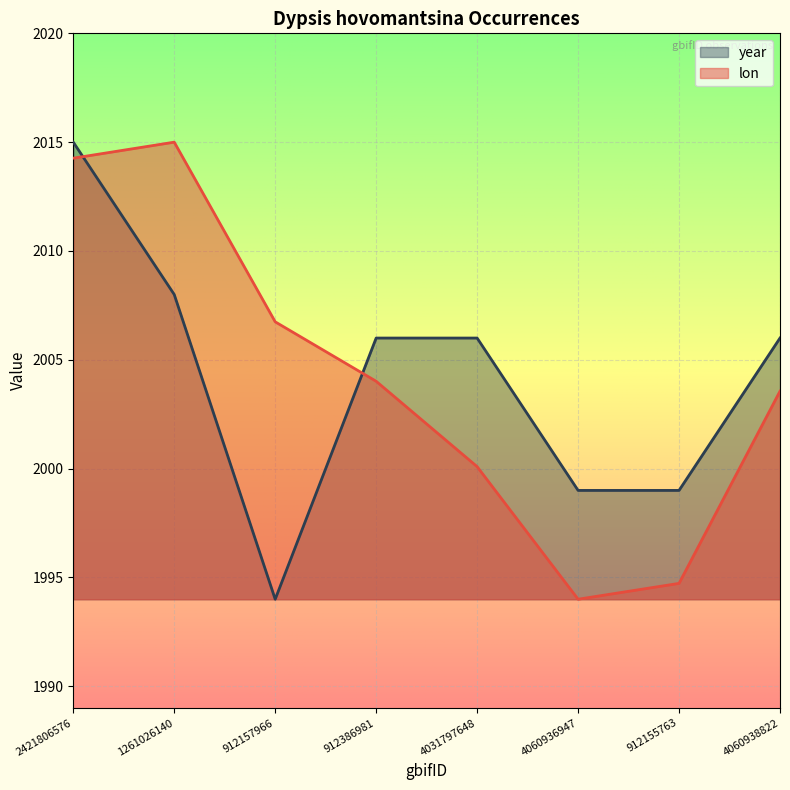

What position from the right is 4060938822?

1